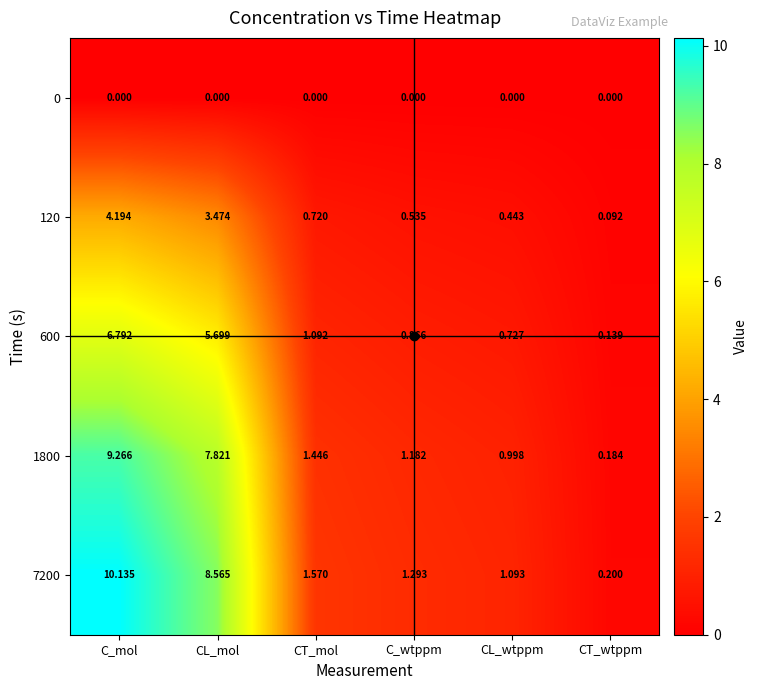

Which series changed the most between CL_mol and CL_wtppm?

7200